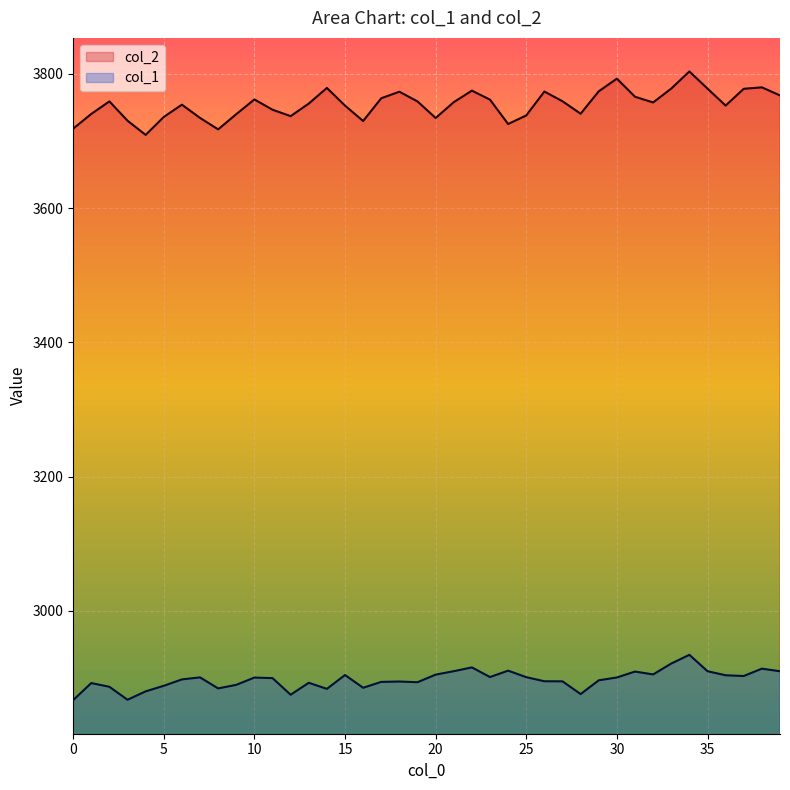

At which category does col_1 reach its first local peak?

1